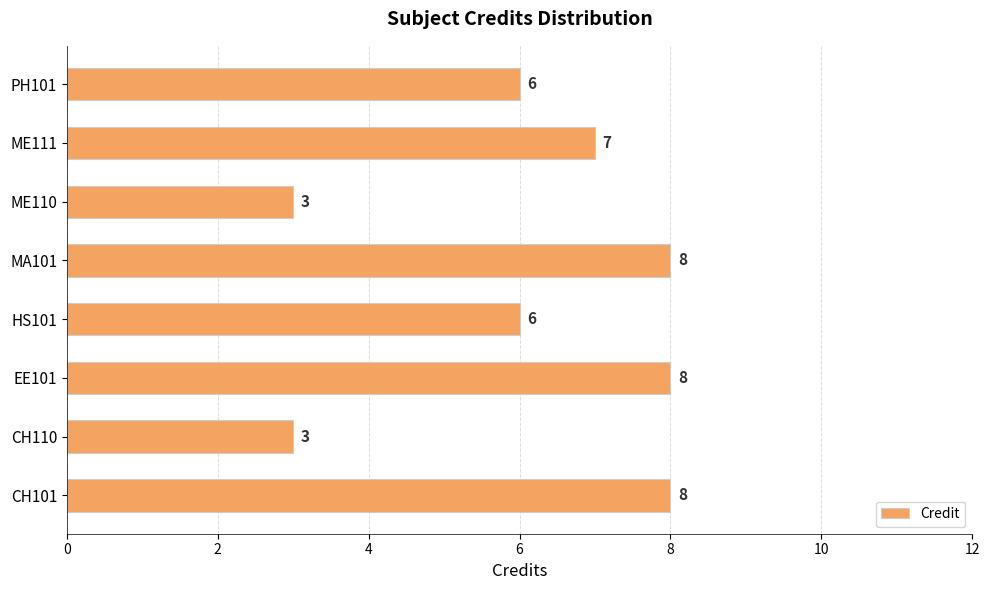

Are the bars horizontal?

Yes